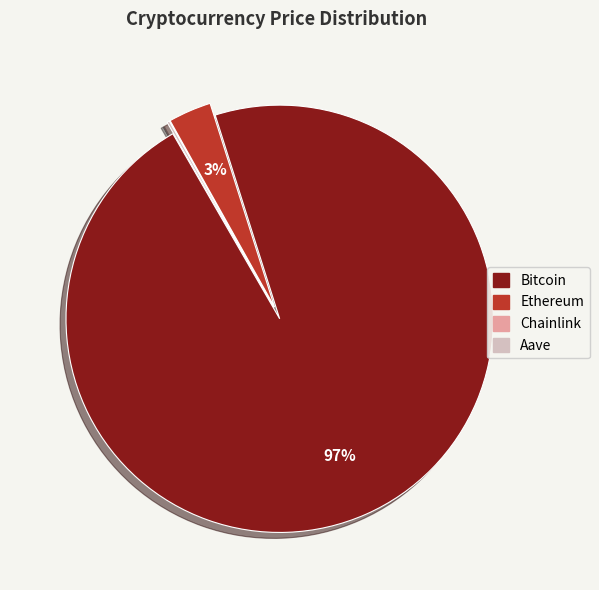

The Bitcoin slice represents 97% of the pie. True or false?

True